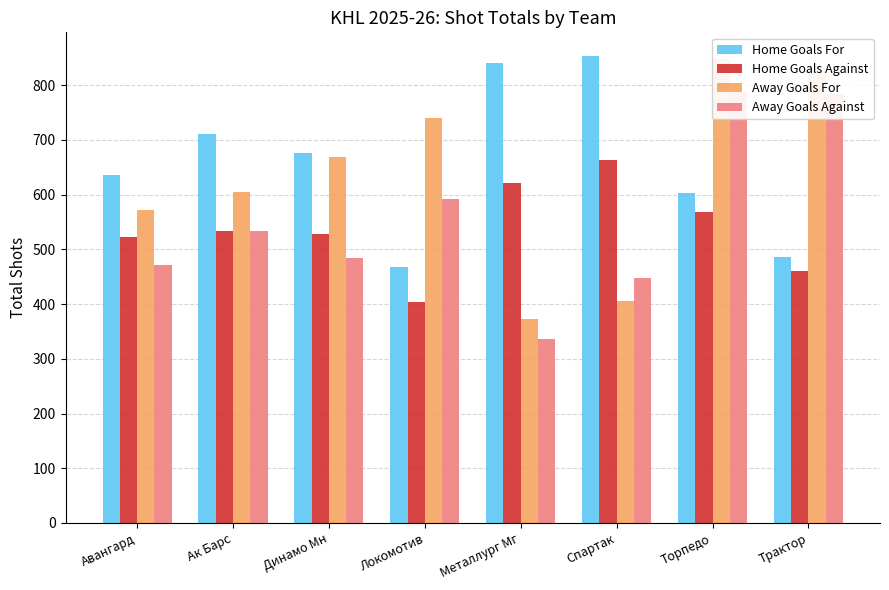

Which series has the widest spread of values?

Away Goals For